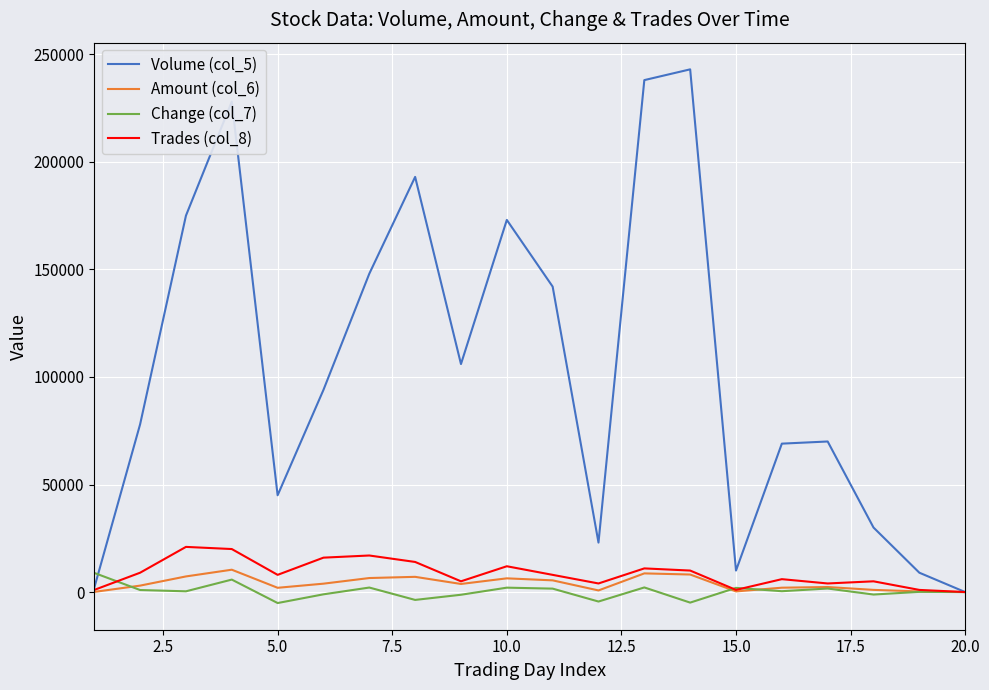

Which series has the largest total across all categories?

Volume (col_5)